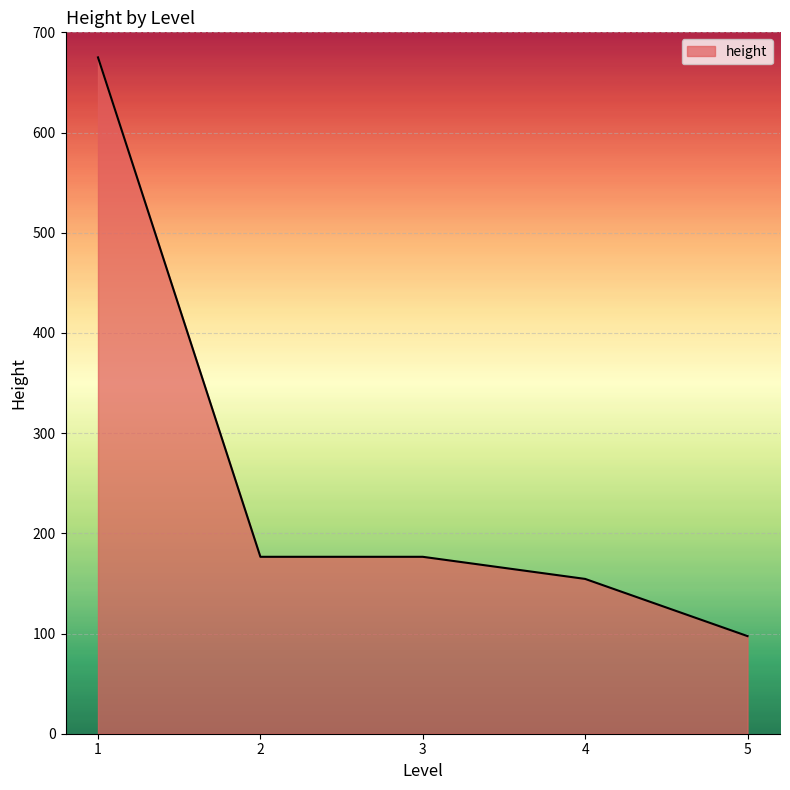

The value at 4 is 270. True or false?

False